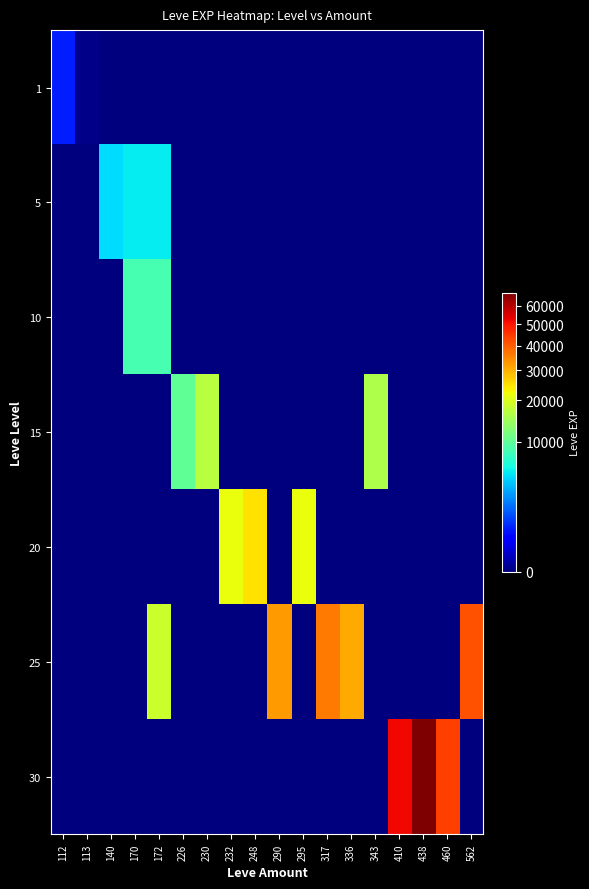

Reading left to right, list all the values displayed in this chart.

1: 112=630	113=1	140=0	170=0	172=0	226=0	230=0	232=0	248=0	290=0	295=0	317=0	336=0	343=0	410=0	438=0	460=0	562=0
5: 112=0	113=0	140=4660	170=5220	172=5220	226=0	230=0	232=0	248=0	290=0	295=0	317=0	336=0	343=0	410=0	438=0	460=0	562=0
10: 112=0	113=0	140=0	170=8430	172=8430	226=0	230=0	232=0	248=0	290=0	295=0	317=0	336=0	343=0	410=0	438=0	460=0	562=0
15: 112=0	113=0	140=0	170=0	172=0	226=10100	230=16920	232=0	248=0	290=0	295=0	317=0	336=0	343=15980	410=0	438=0	460=0	562=0
20: 112=0	113=0	140=0	170=0	172=0	226=0	230=0	232=21600	248=24710	290=0	295=21600	317=0	336=0	343=0	410=0	438=0	460=0	562=0
25: 112=0	113=0	140=0	170=0	172=18490	226=0	230=0	232=0	248=0	290=32460	295=0	317=36390	336=30820	343=0	410=0	438=0	460=0	562=41630
30: 112=0	113=0	140=0	170=0	172=0	226=0	230=0	232=0	248=0	290=0	295=0	317=0	336=0	343=0	410=52220	438=67730	460=44230	562=0